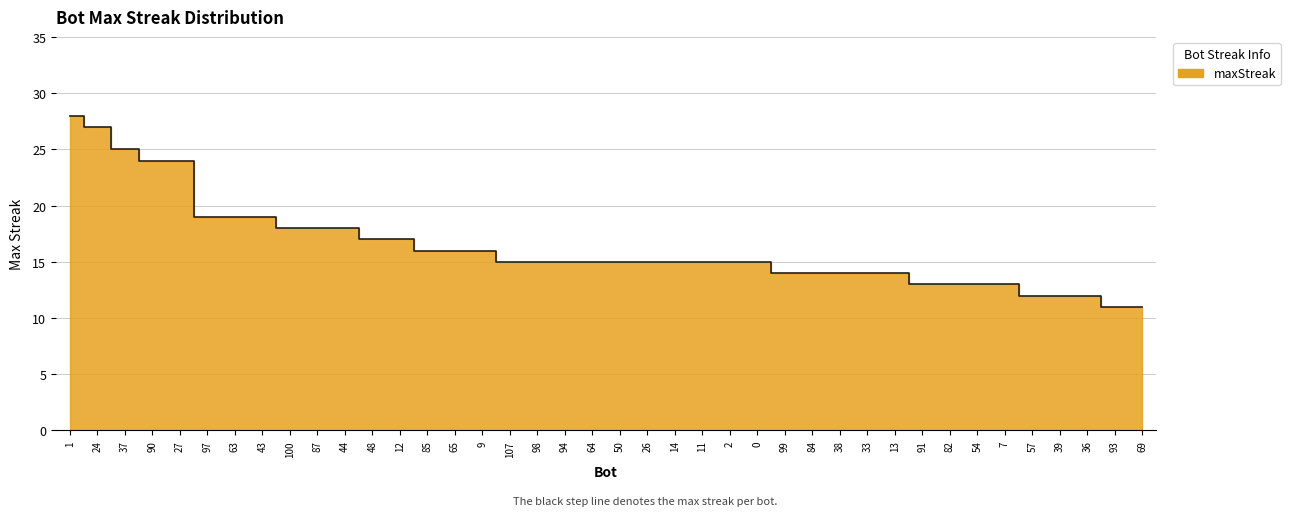

What is the greatest value displayed?

28